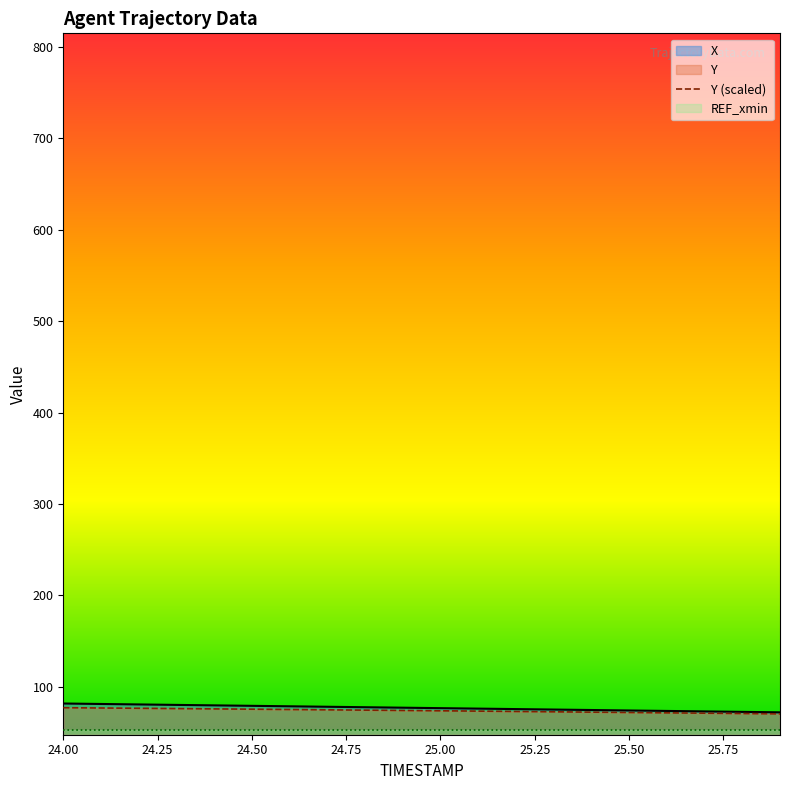

At which label does Y reach its peak?

24.0